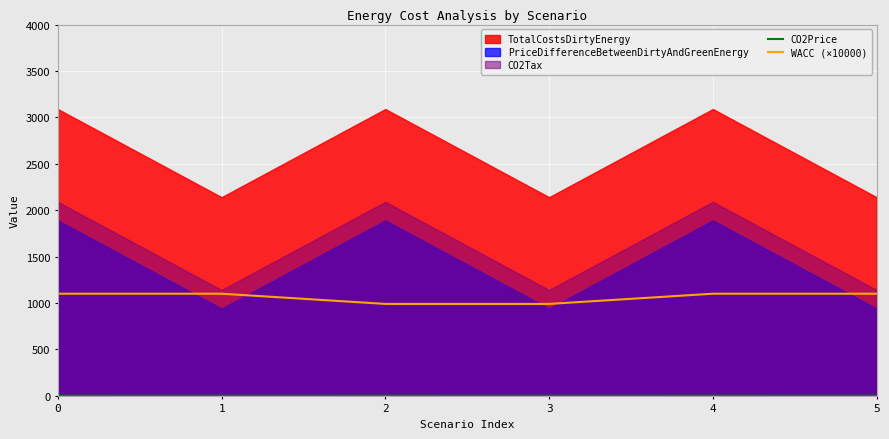

Is the value of CO2Price at 4 greater than the value of WACC (×10000) at 4?

No